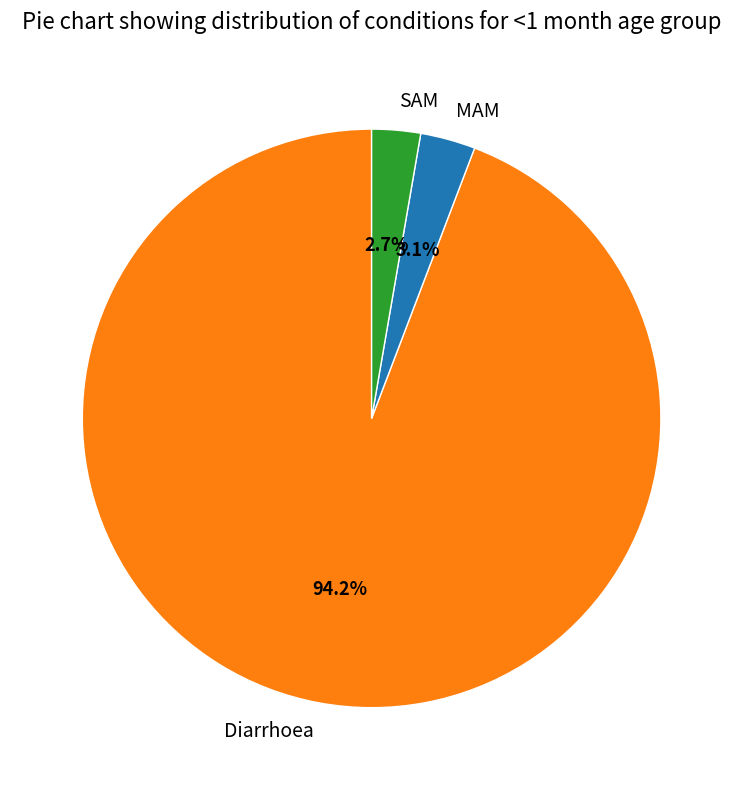

Is Diarrhoea the majority of the pie?

Yes